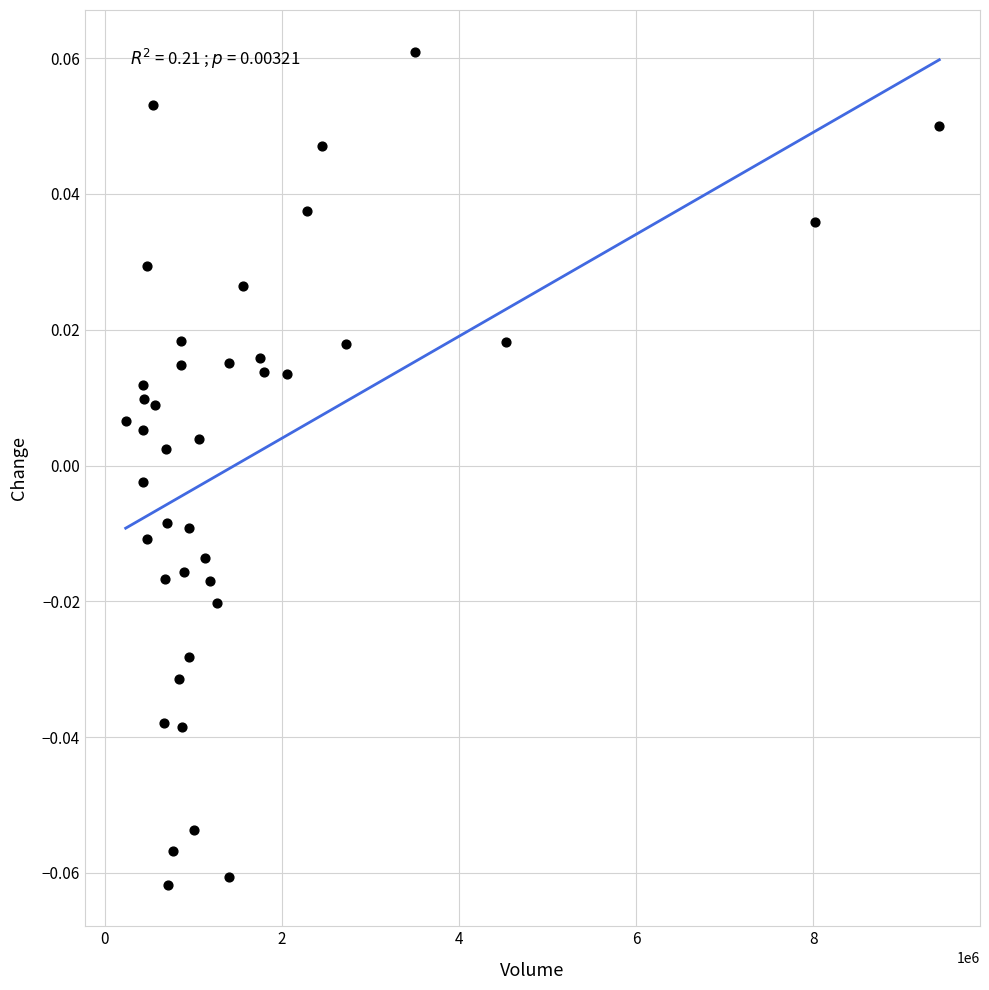

What is the range of X values (max minus min)?

9185945.0